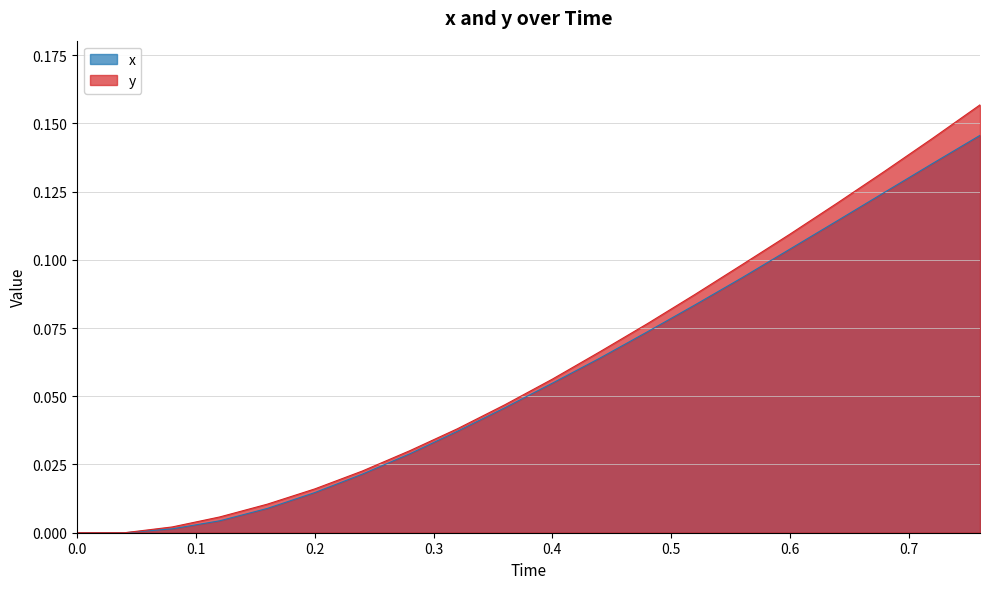

Which series changed the most between 0.2 and 0.6?

y